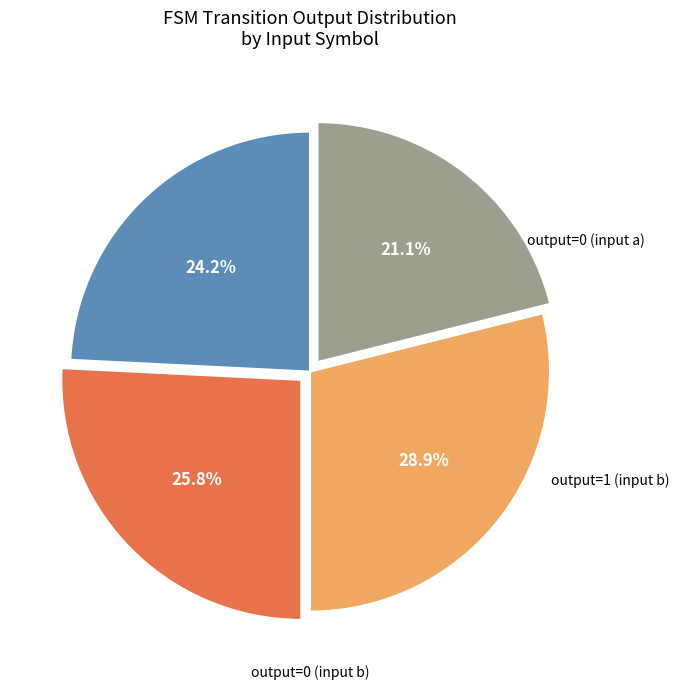

Is there any slice that represents more than half of the pie?

No